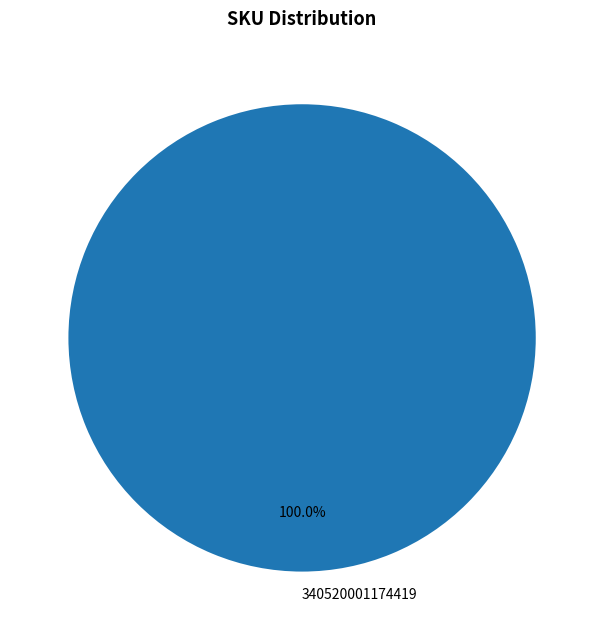

Does 340520001174419 represent more than half of the total?

Yes